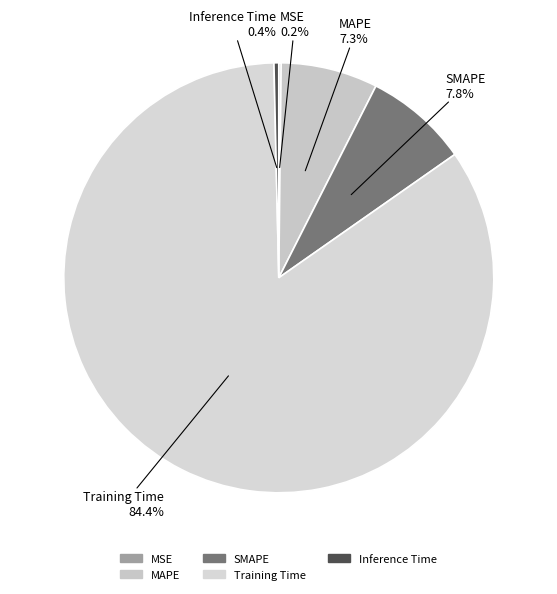

Which slice is the largest?

Training Time